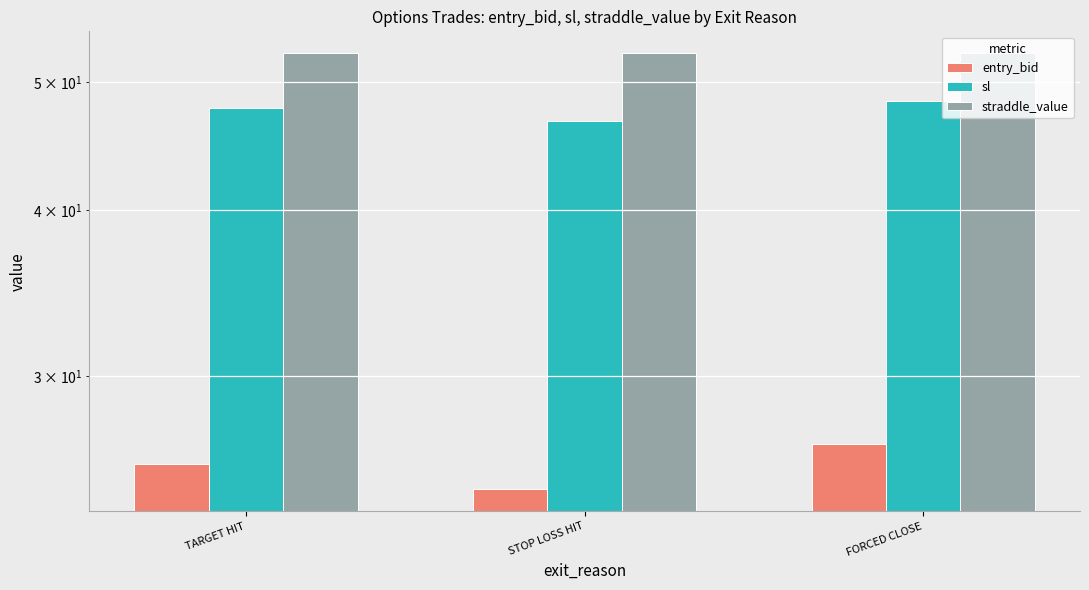

What is the greatest value displayed?

52.5